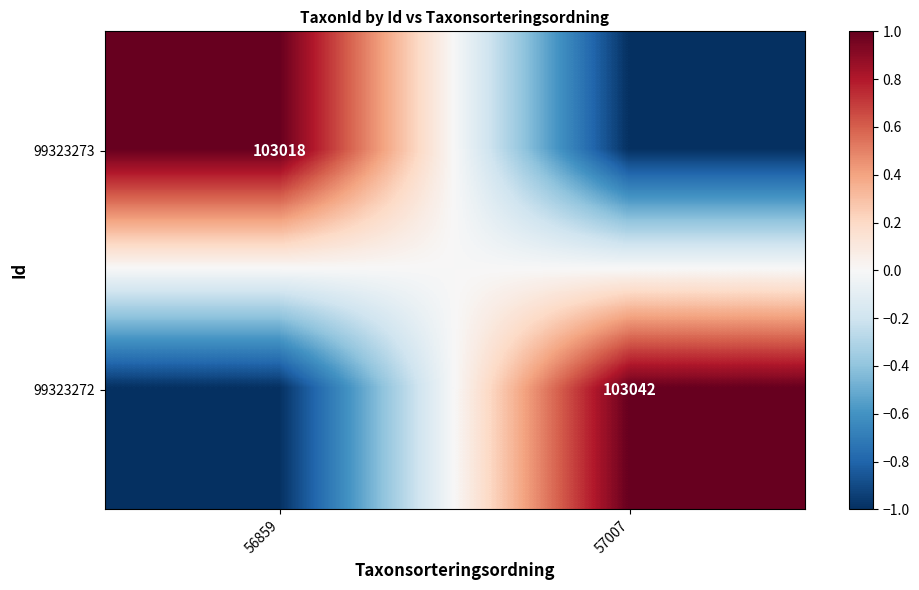

The value of 99323272 at 57007 is 46080. True or false?

False